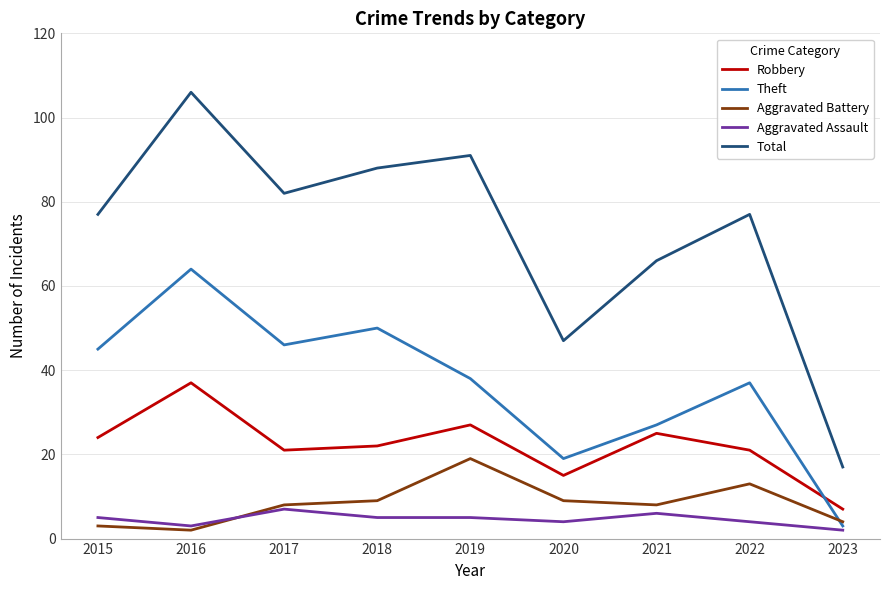

Which series changed the most between 2019 and 2022?

Total